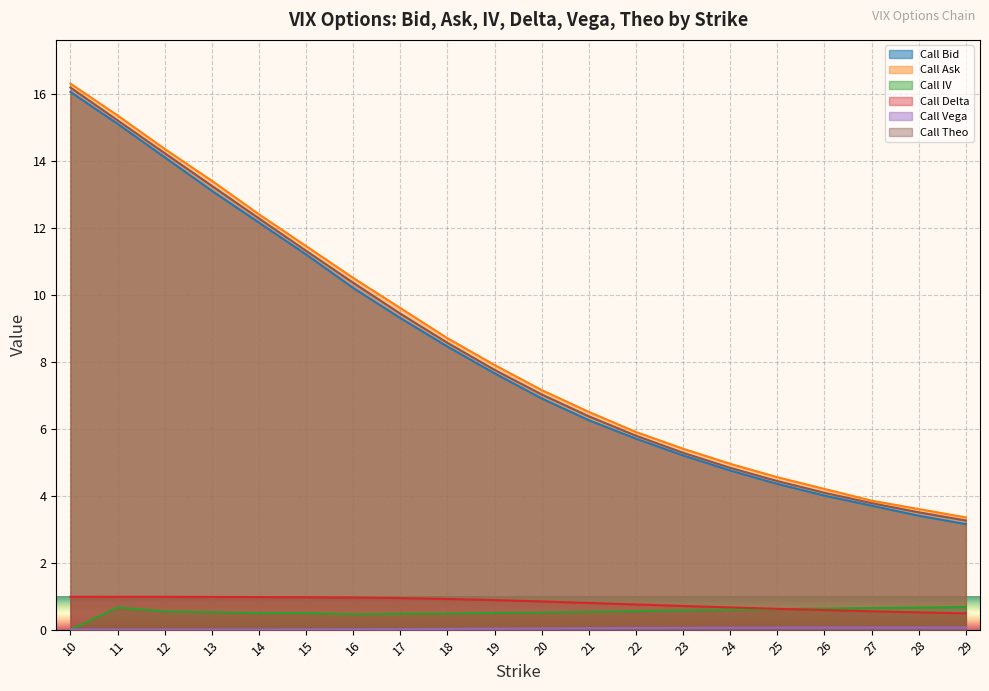

True or false: Call Ask and Call Delta intersect in this chart.

False